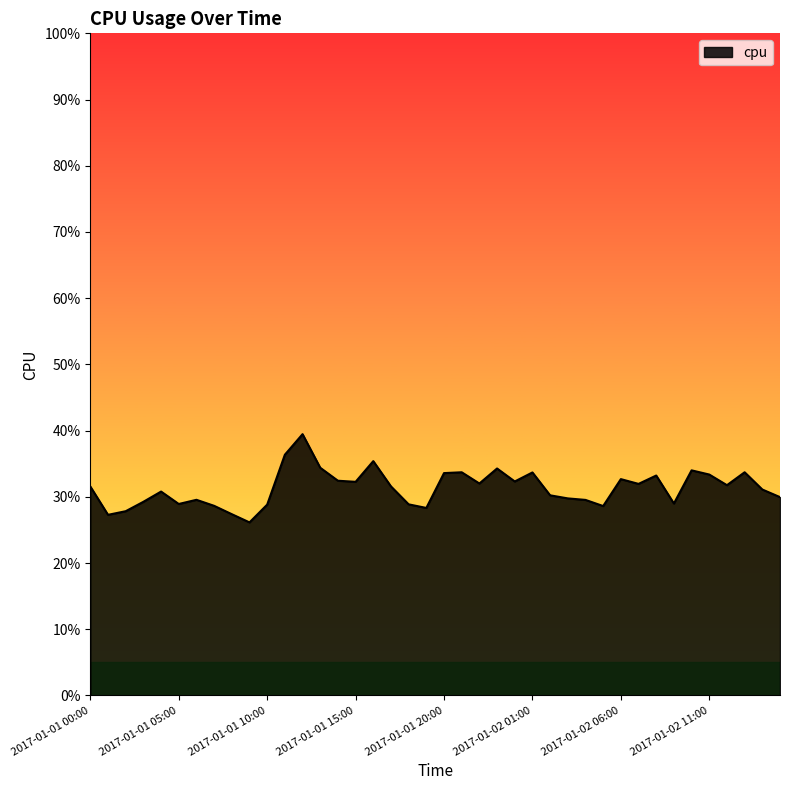

Which category has the highest value across all series?

2017-01-01 12:00